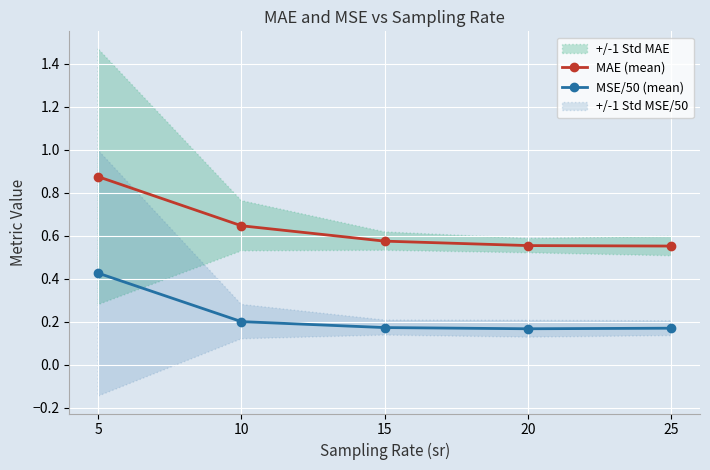

Which series has the widest spread of values?

MAE (mean)